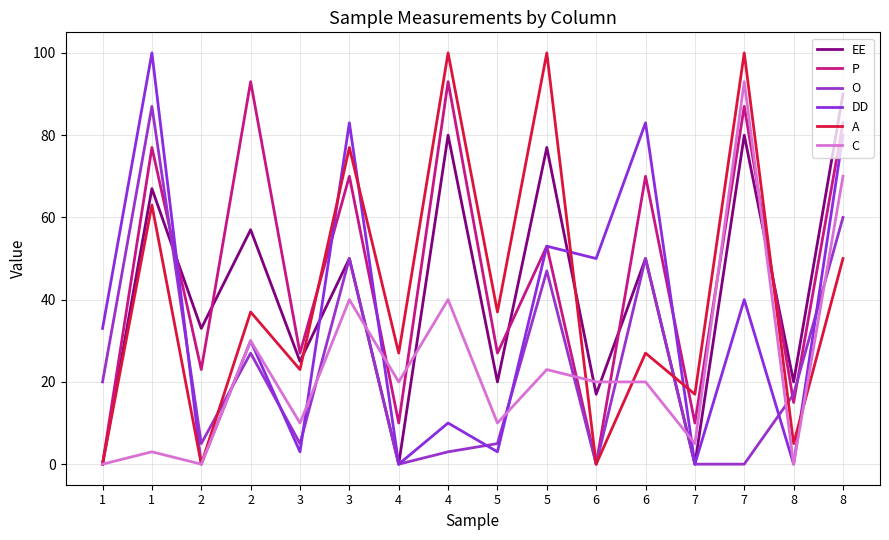

In C, how many points are lower than both neighbors (excluding endpoints)?

6